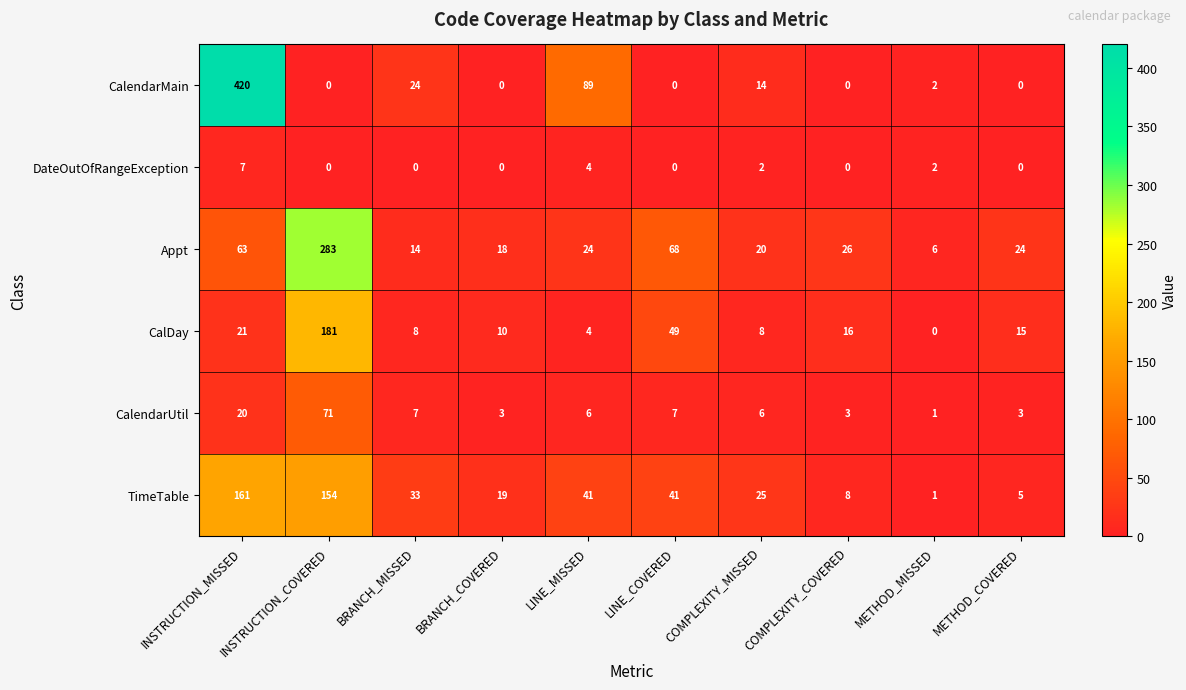

Is it true that CalDay equals 12 at INSTRUCTION_MISSED?

False